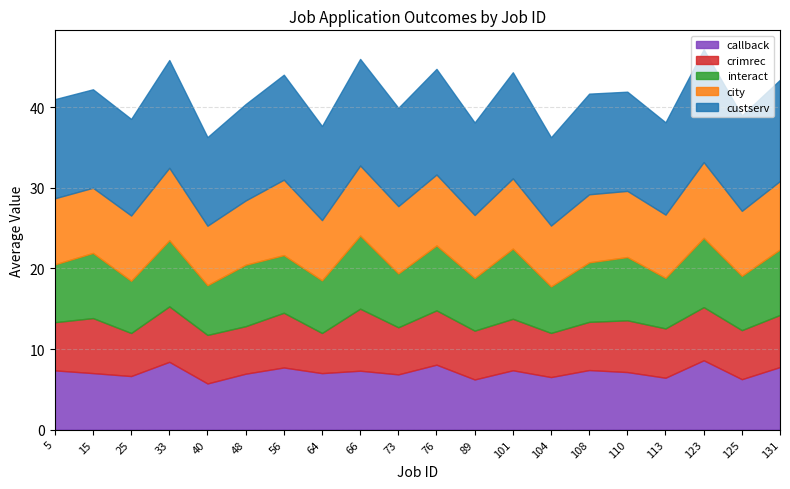

What is the maximum value for callback?

8.6